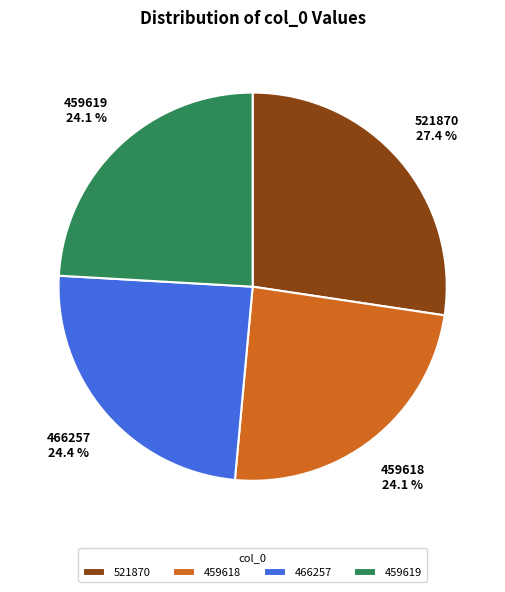

Count the number of slices in the pie.

4